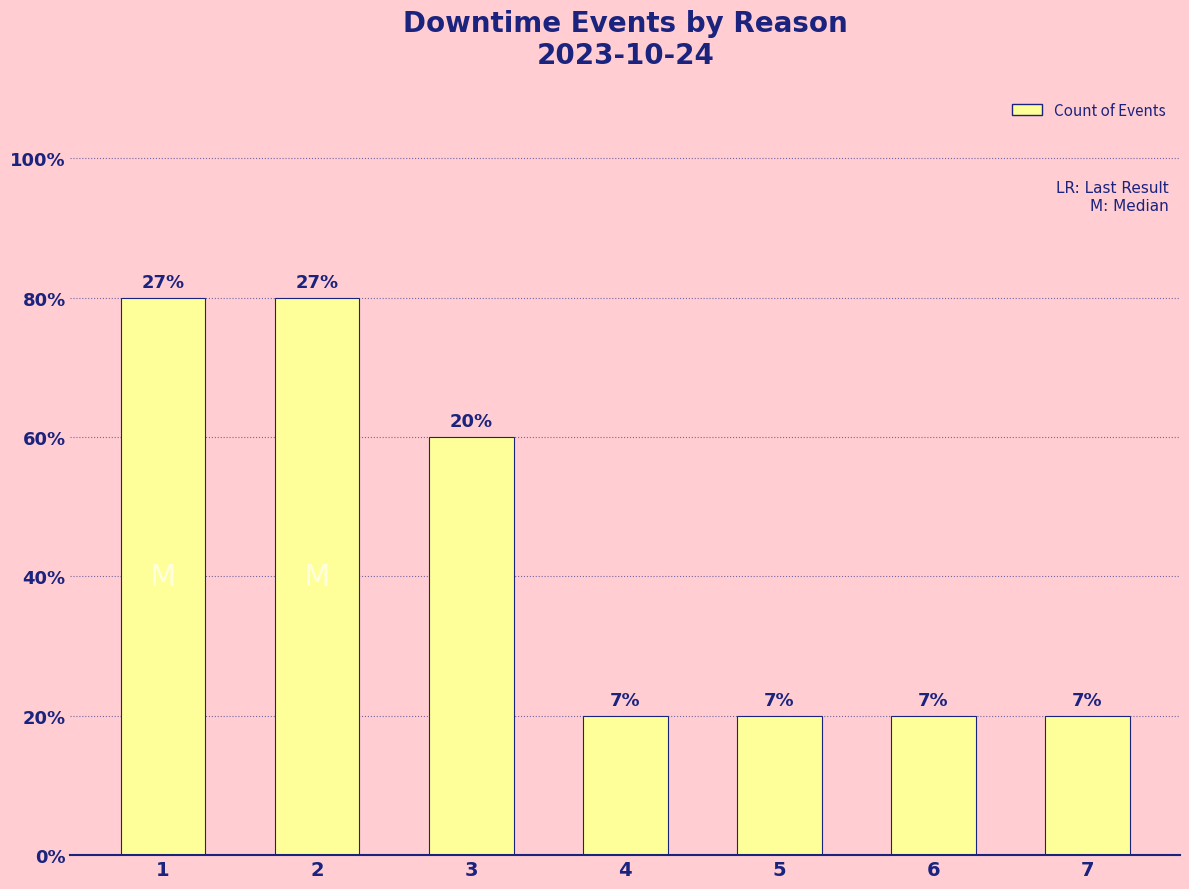

Does the chart contain any negative values?

No